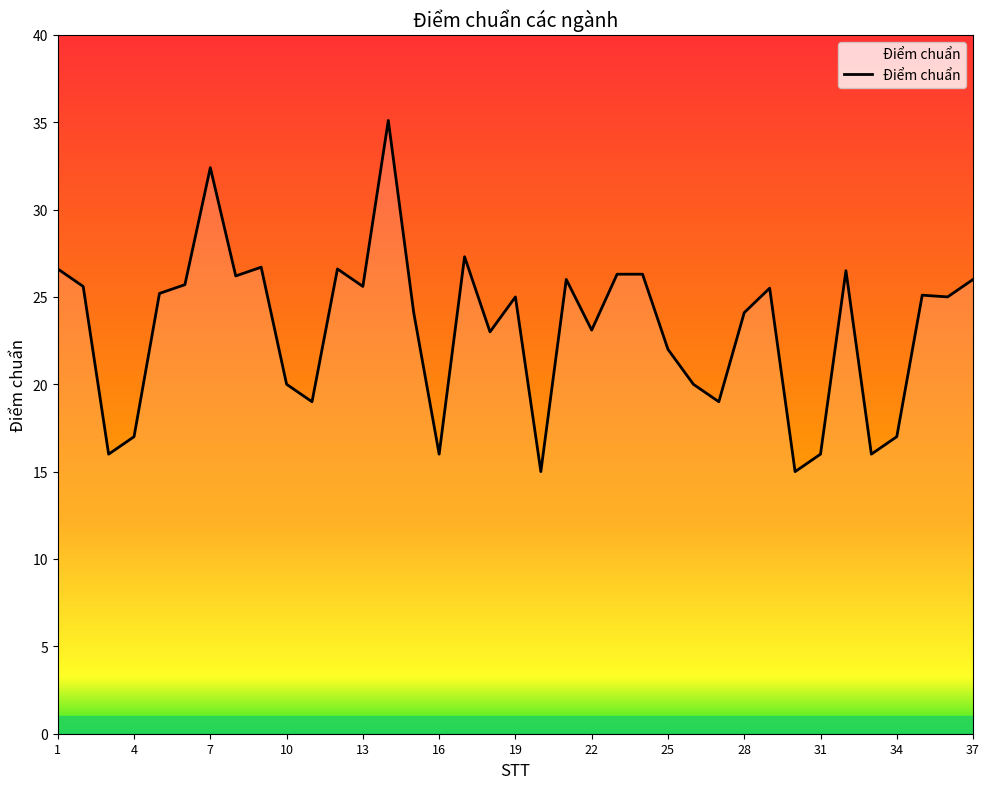

What is the greatest value displayed?

35.1